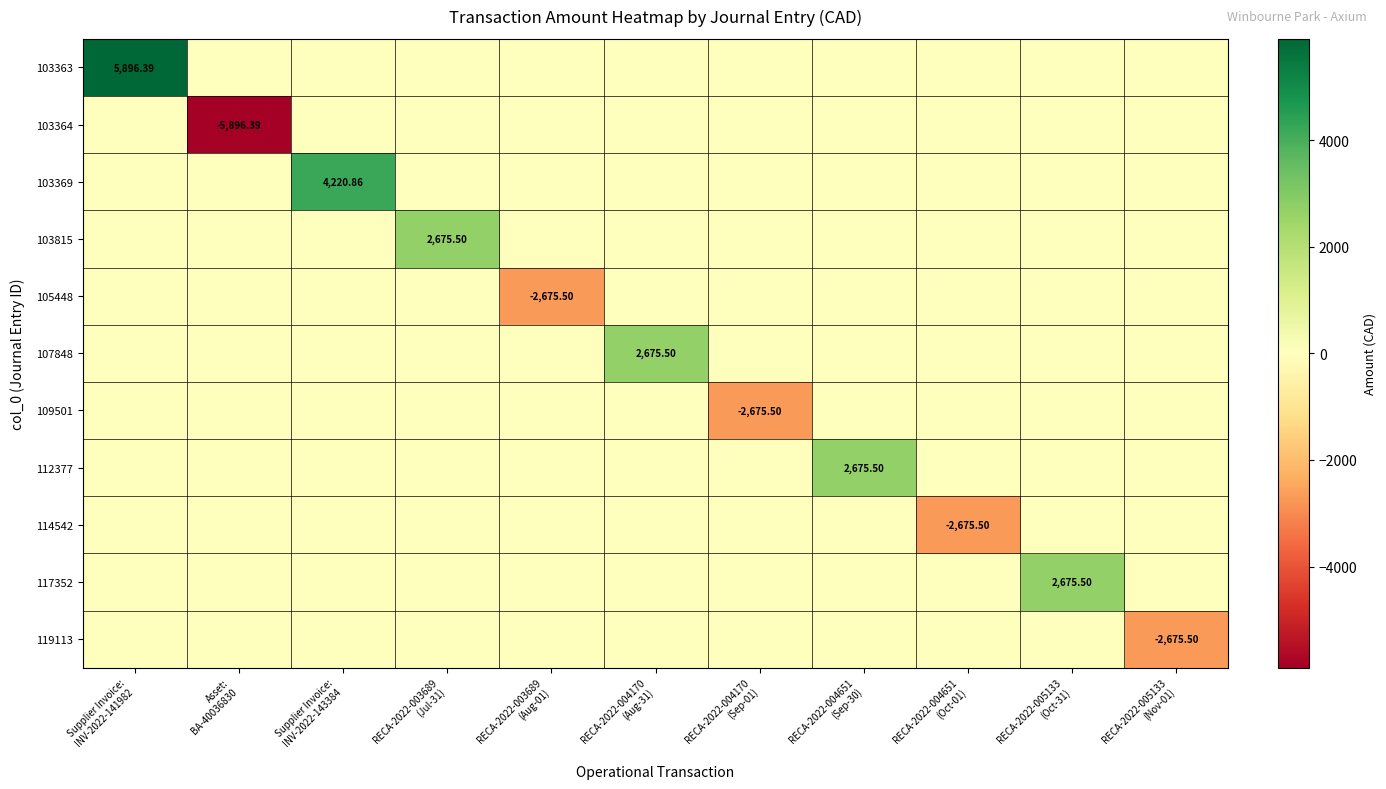

The value of 103363 at RECA-2022-005133 (Oct-31) is -2207.5. True or false?

False